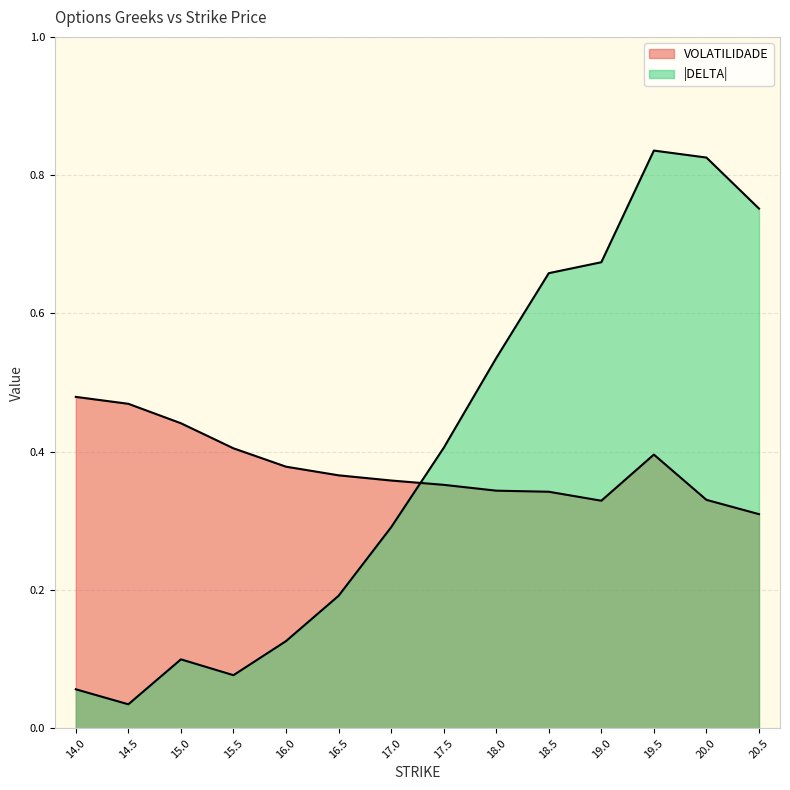

What is the difference between the maximum and minimum values in the DELTA series?

0.8